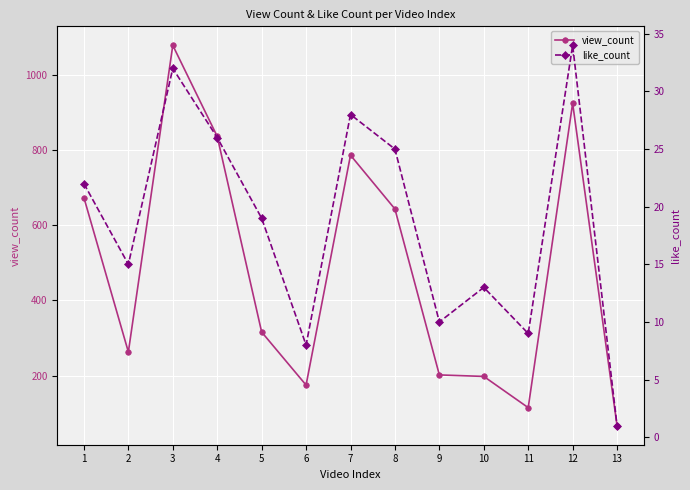

Which series has the largest range (max minus min)?

view_count